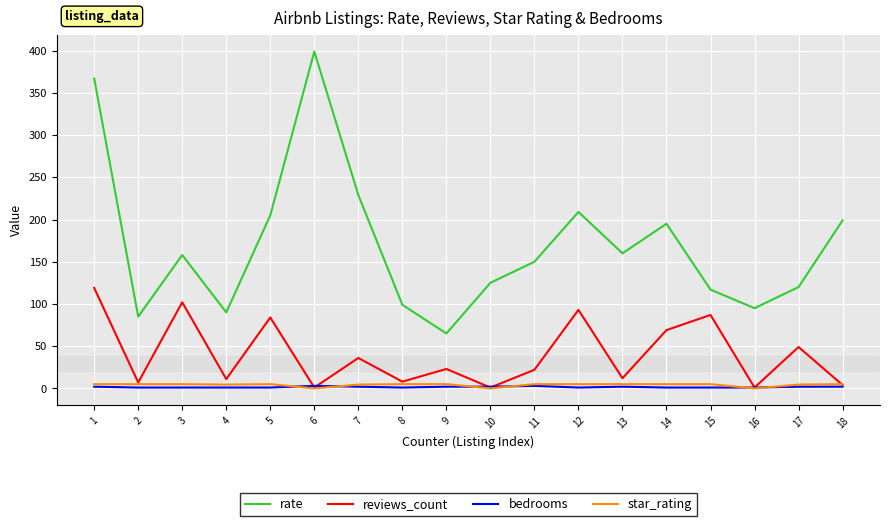

True or false: star_rating has more than 0 points higher than both neighbors.

True